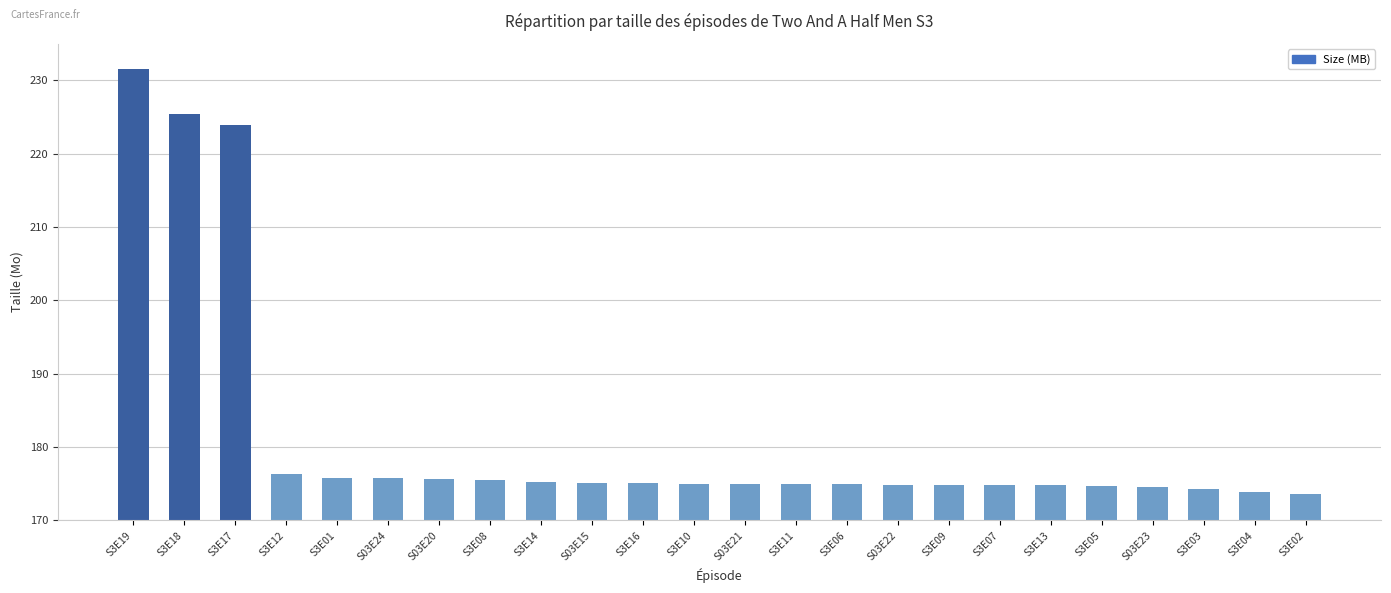

What is the value of the 21st bar from the left?

174.6